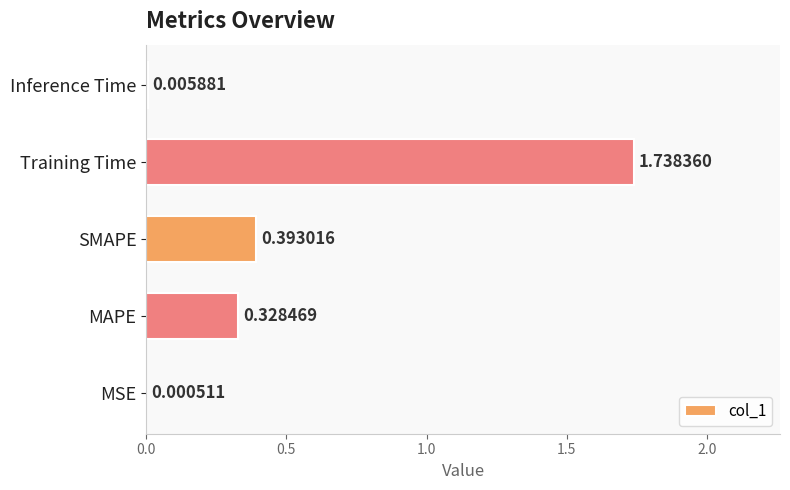

Which label corresponds to the largest value in the chart?

Training Time